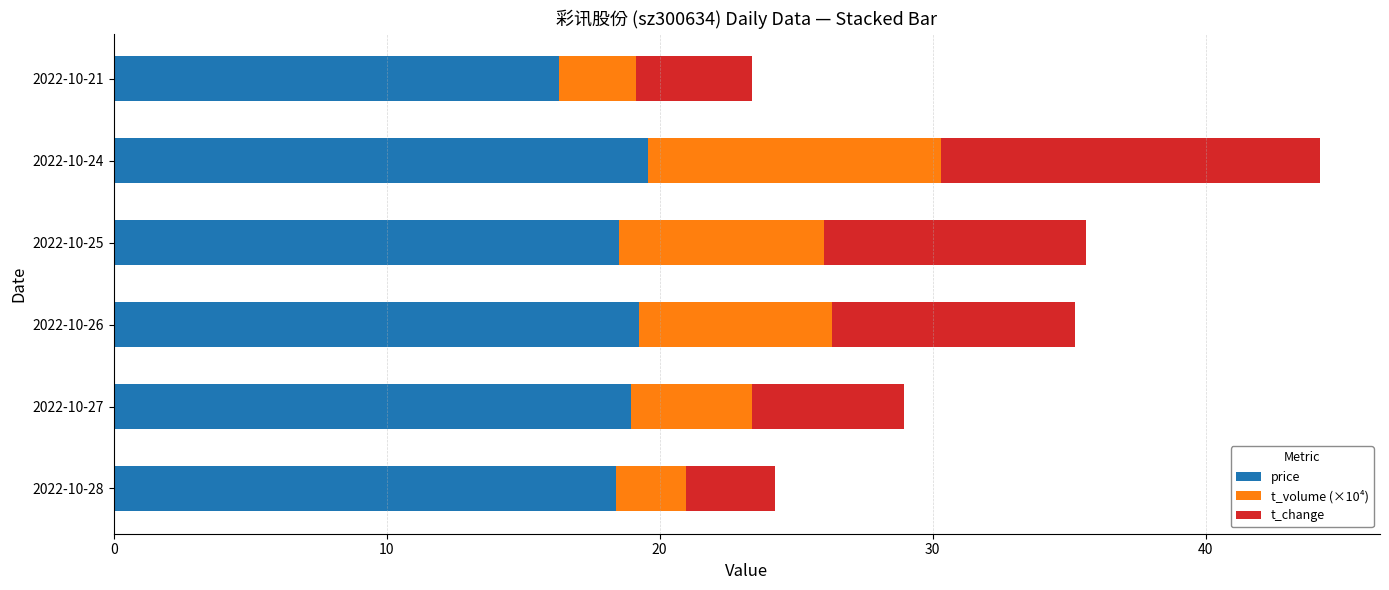

What is the sum of the price values at 2022-10-25 and 2022-10-21?

34.8